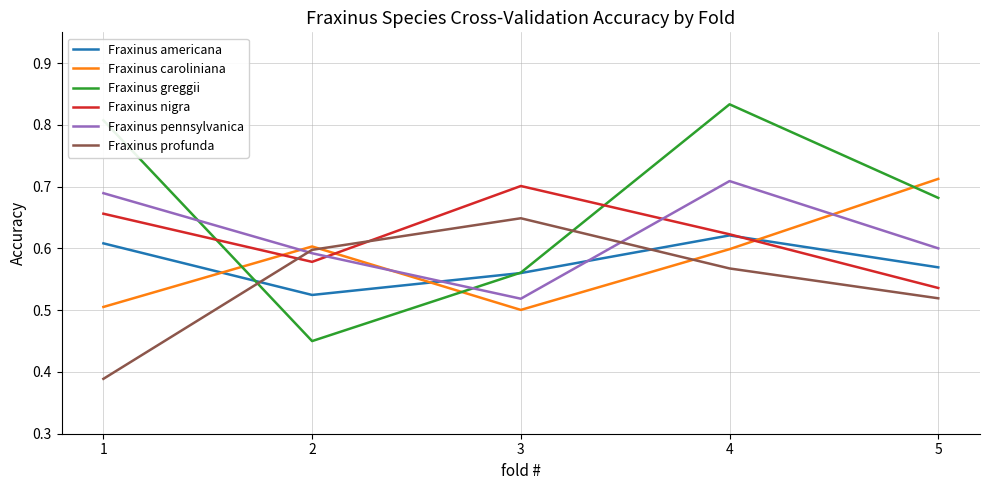

Where is the first local maximum for Fraxinus nigra?

3